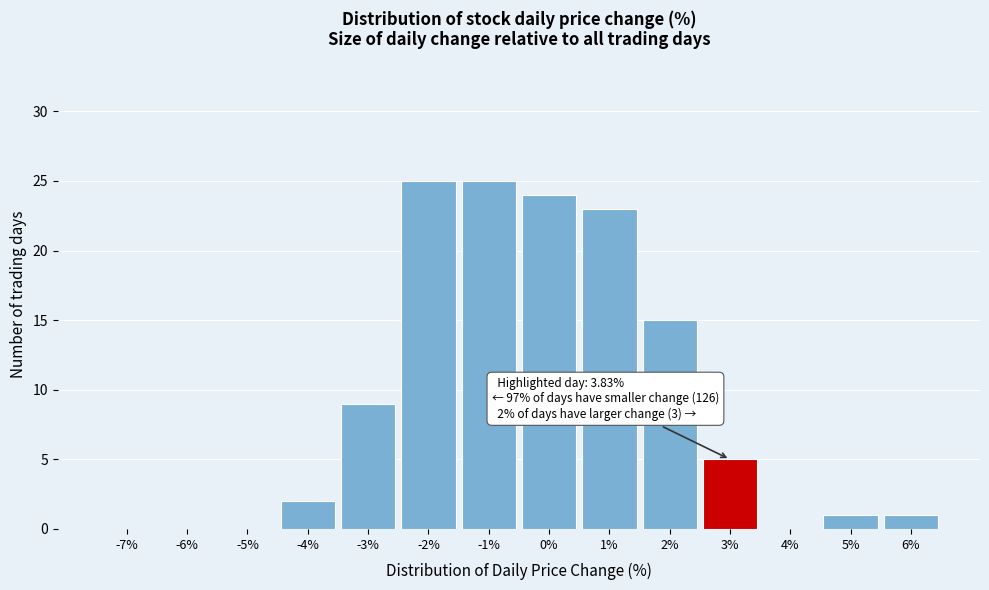

Reading right to left, what are all the values shown in this chart?

6%=1	5%=1	4%=0	3%=5	2%=15	1%=23	0%=24	-1%=25	-2%=25	-3%=9	-4%=2	-5%=0	-6%=0	-7%=0